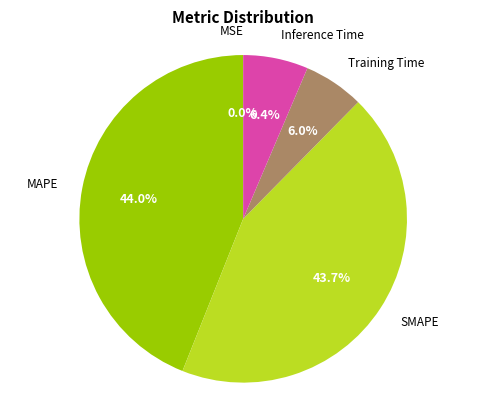

Is there any slice that represents more than half of the pie?

No